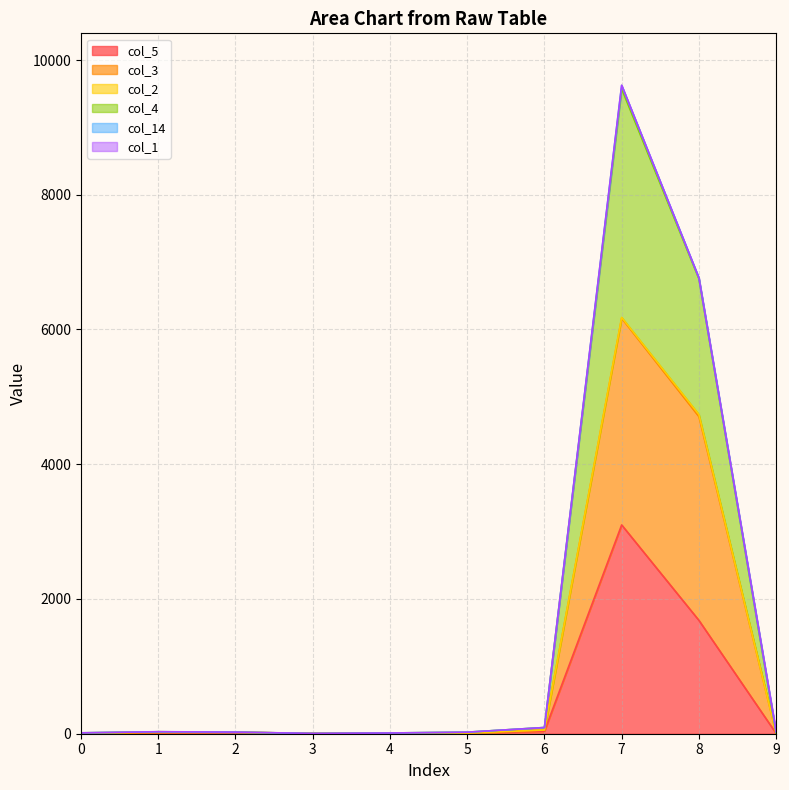

At which label does col_5 first exceed 10?

2